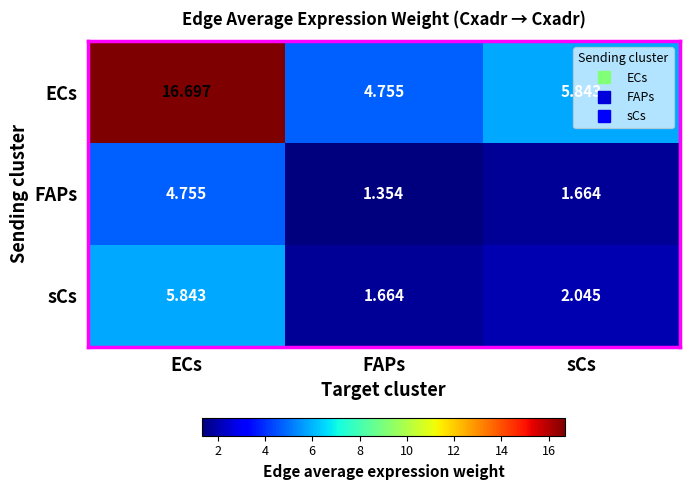

At which label does sCs reach its peak?

ECs